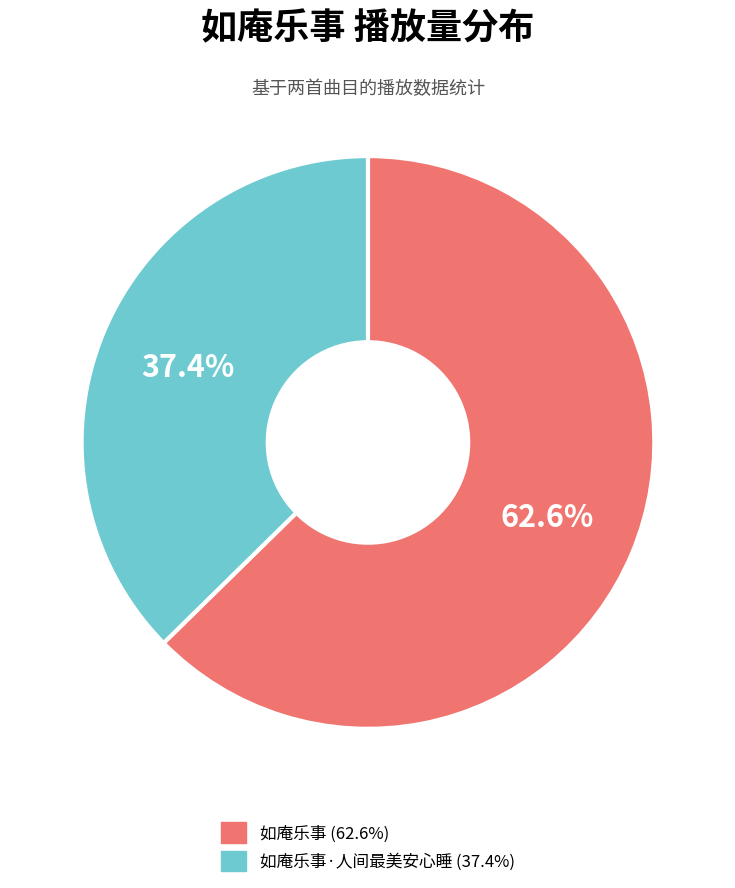

Is there a majority slice in this chart?

Yes